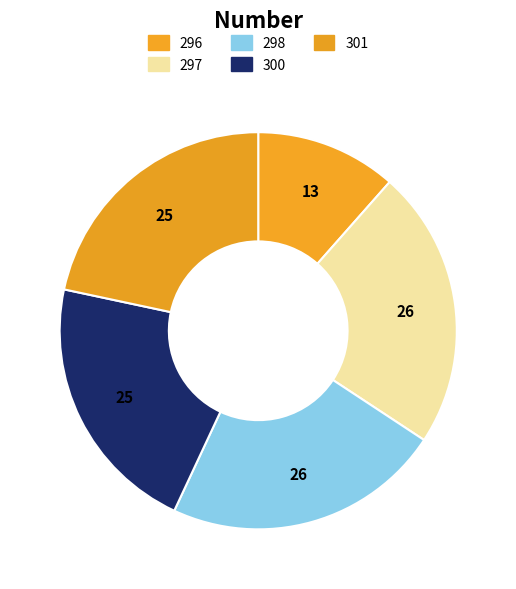

Is it true that 300 is 21% of the pie?

True